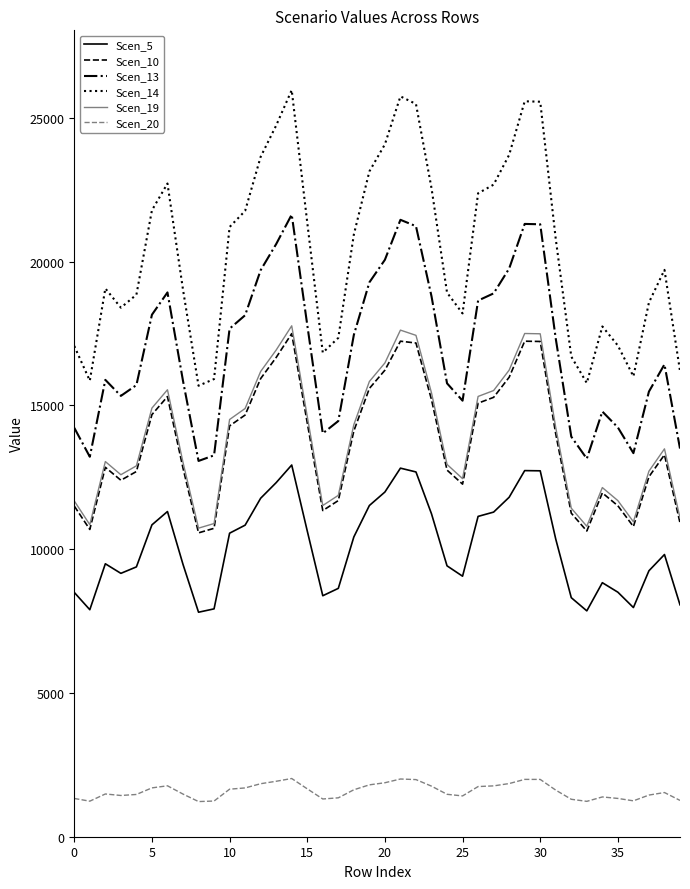

True or false: Scen_10 and Scen_20 intersect in this chart.

False